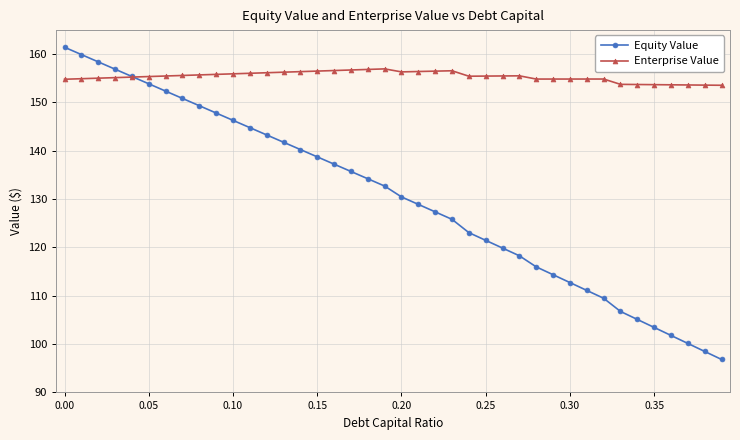

What is the difference between the maximum and minimum values in the Equity Value series?

64.6